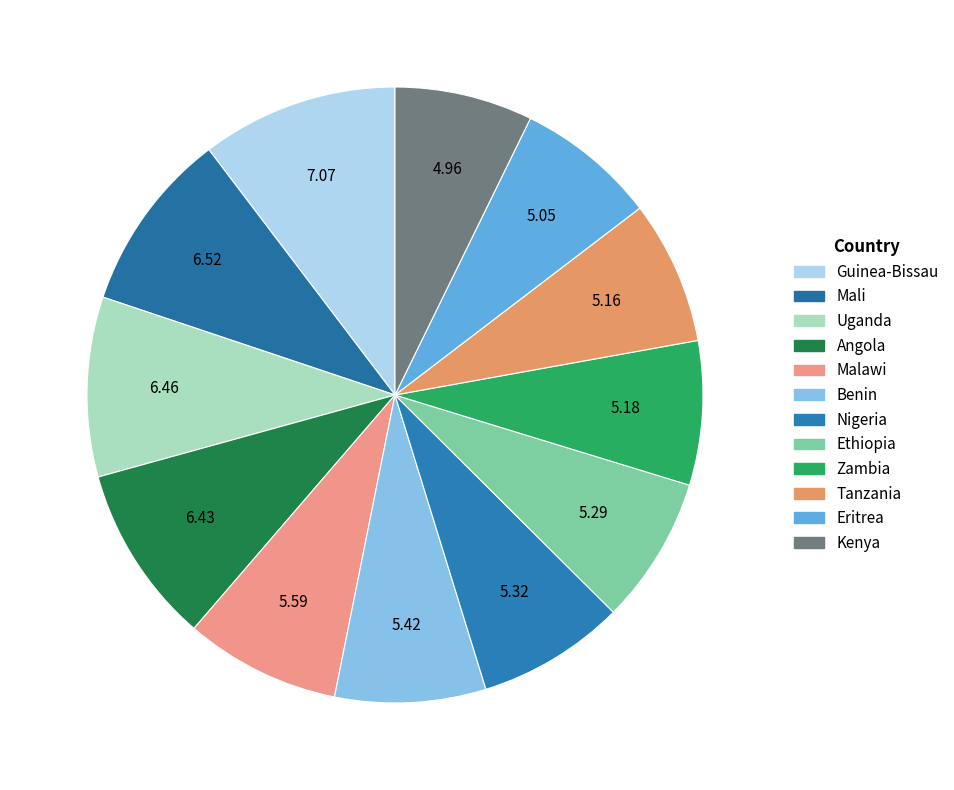

To the nearest percent, what portion does Ethiopia represent?

8%